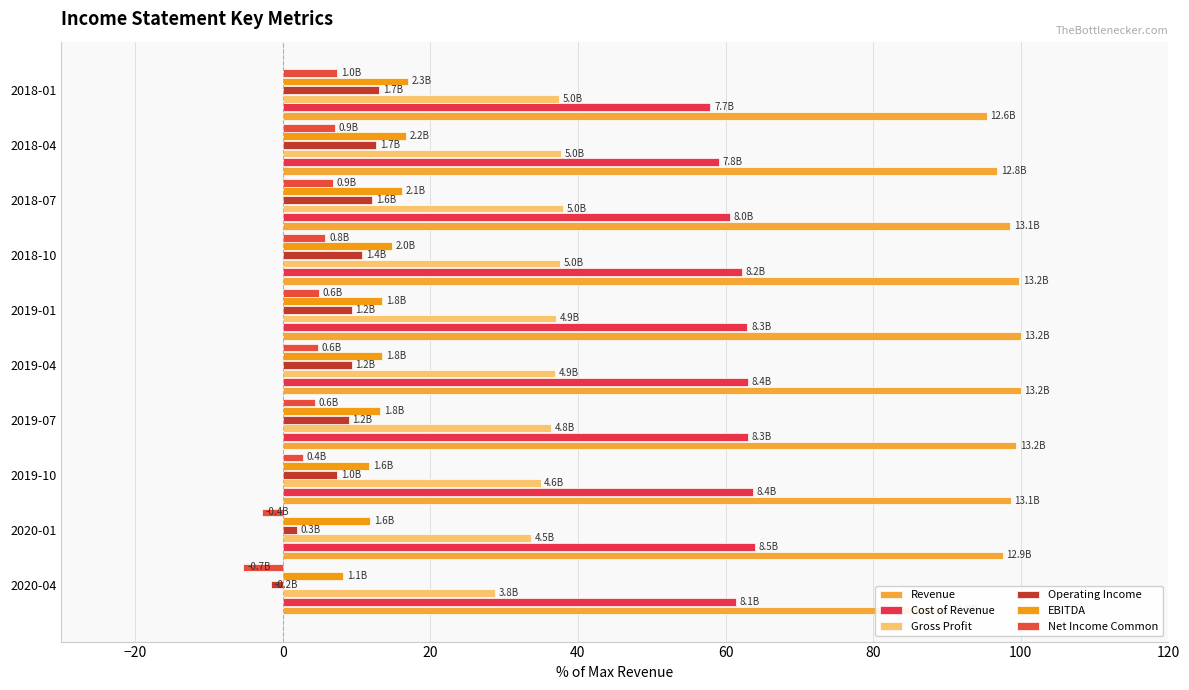

Reading left to right, transcribe all the data shown in this chart.

Revenue: 90.2	97.5	98.6	99.4	100.0	100.0	99.8	98.6	96.8	95.4
Cost of Revenue: 61.4	63.9	63.7	63.0	63.1	63.0	62.2	60.6	59.1	58.0
Gross Profit: 28.7	33.6	34.9	36.4	36.9	37.0	37.5	38.0	37.8	37.5
Operating Income: -1.6	1.9	7.4	8.9	9.3	9.3	10.7	12.1	12.6	13.1
EBITDA: 8.2	11.8	11.7	13.2	13.5	13.5	14.9	16.2	16.7	17.0
Net Income Common: -5.3	-2.8	2.8	4.3	4.8	4.9	5.8	6.8	7.1	7.4